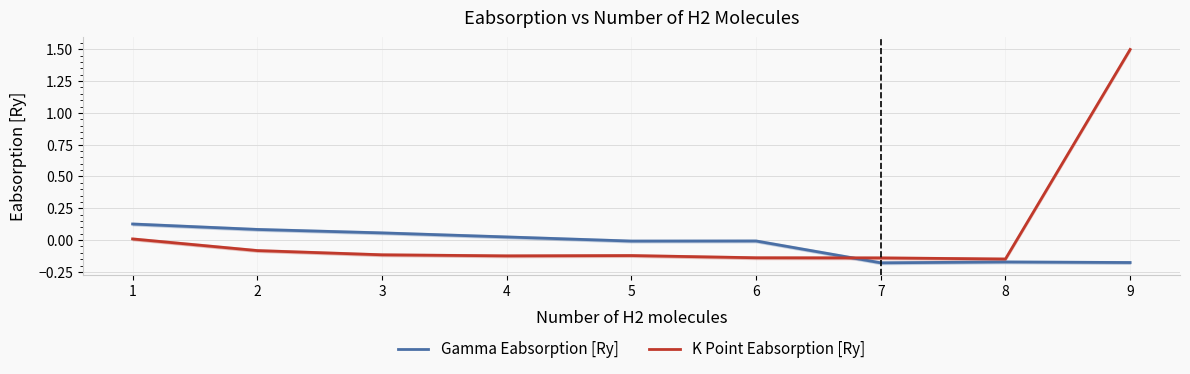

What are all the series names shown in the legend?

Gamma Eabsorption [Ry], K Point Eabsorption [Ry]